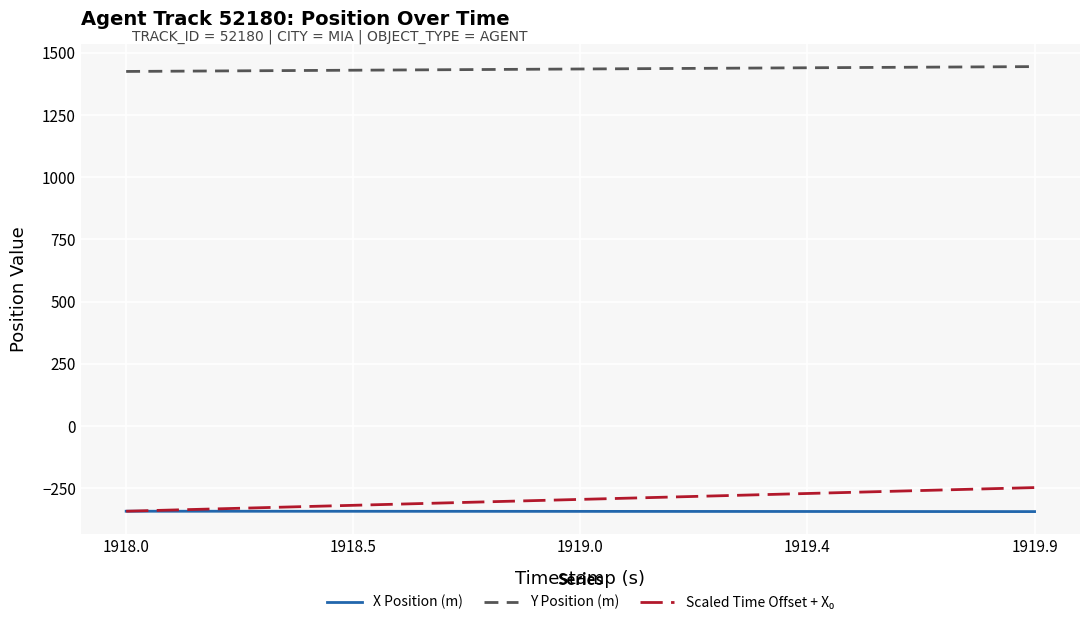

Is this an area chart (filled region under the line)?

No